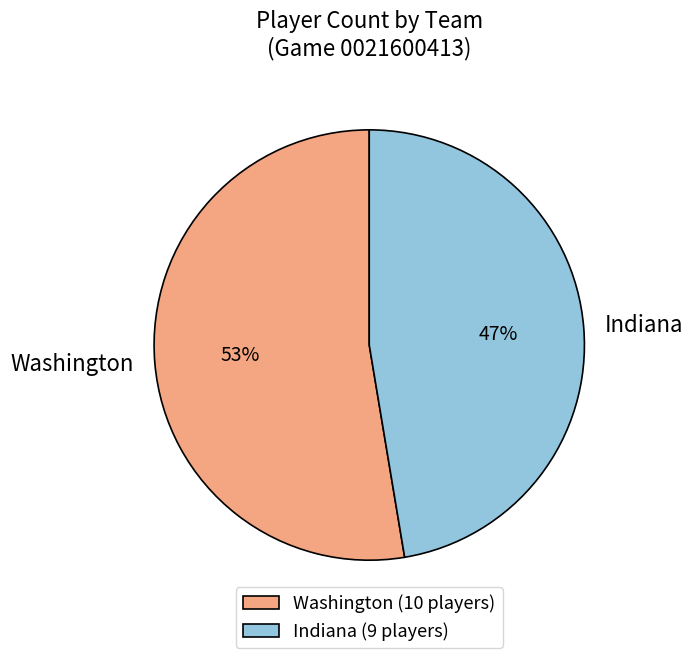

What is the largest slice in the pie chart?

Washington